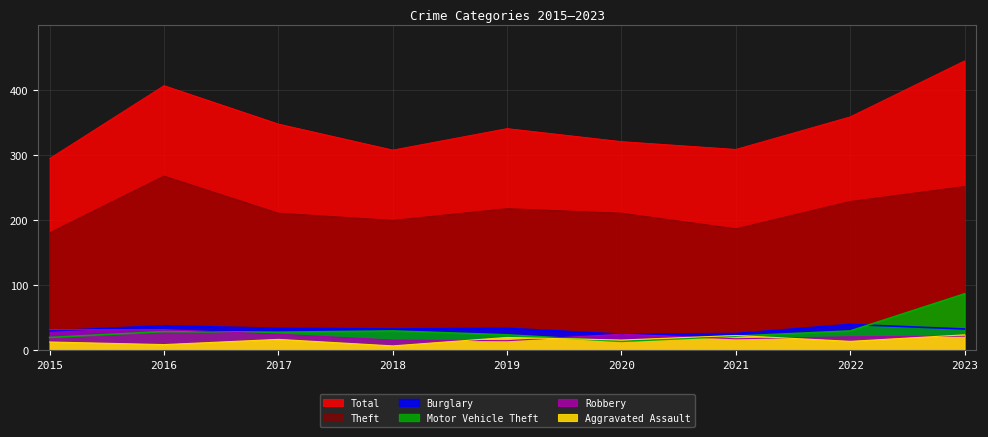

Reading right to left, extract all data points from this chart.

Theft: 252	229	187	211	218	200	211	268	181
Total: 445	359	309	321	341	308	348	407	295
Burglary: 33	40	26	25	34	33	34	38	30
Motor Vehicle Theft: 87	30	22	14	24	30	28	29	20
Robbery: 22	21	18	25	15	16	25	32	32
Aggravated Assault: 24	14	23	16	20	7	17	9	13